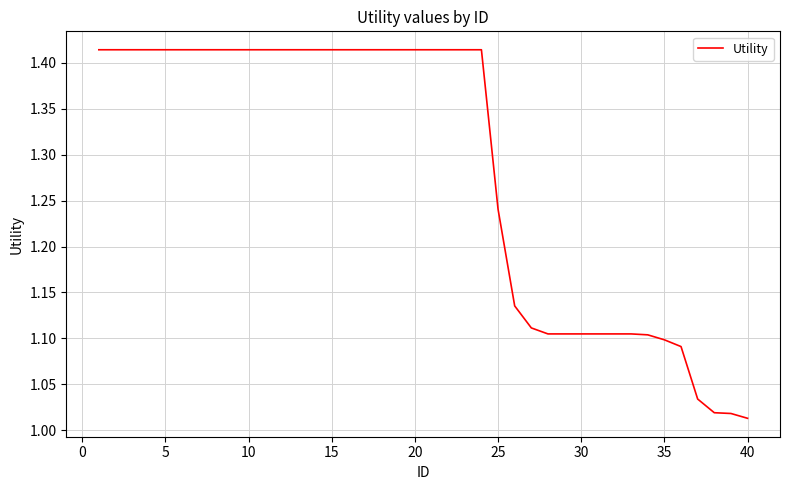

What is the difference between the maximum and minimum values?

0.4